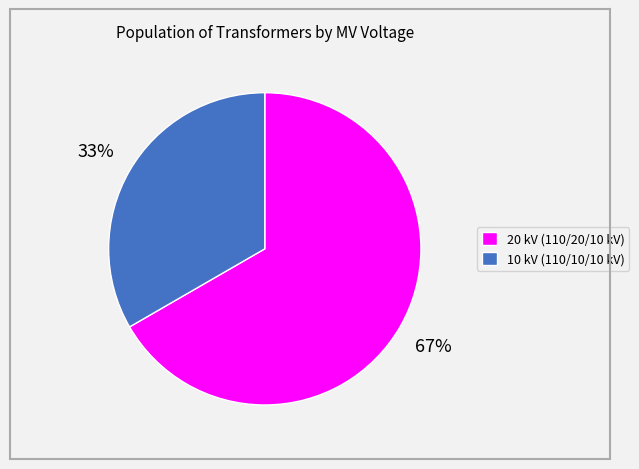

What is the smallest slice in the pie chart?

10 kV (110/10/10 kV)